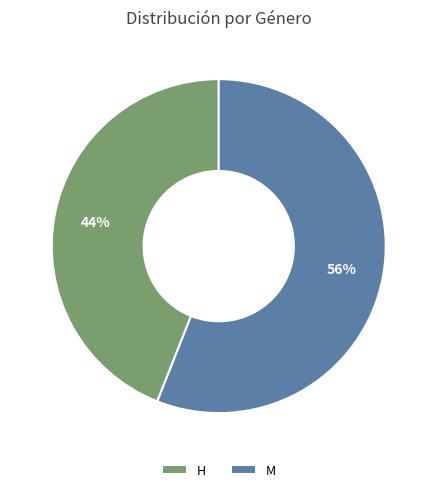

Rank the categories by value from lowest to highest.

H, M